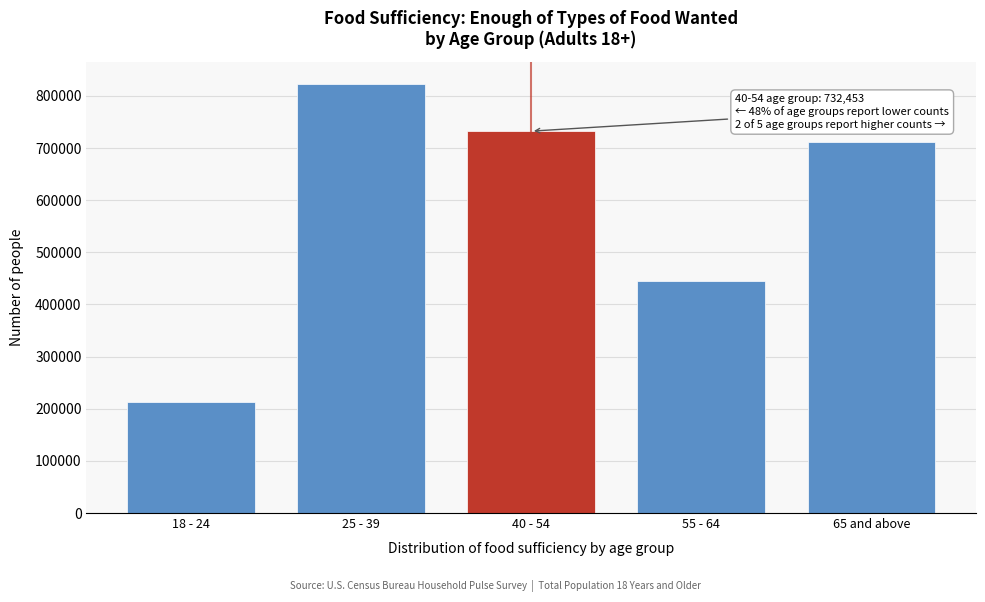

Reading left to right, extract all data points from this chart.

212088	823751	732453	445642	712501